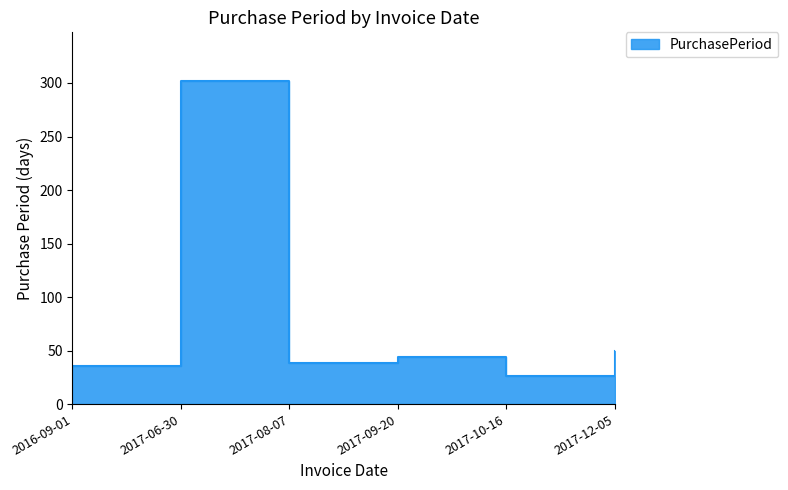

What is the label of the 2nd point from the right?

2017-10-16